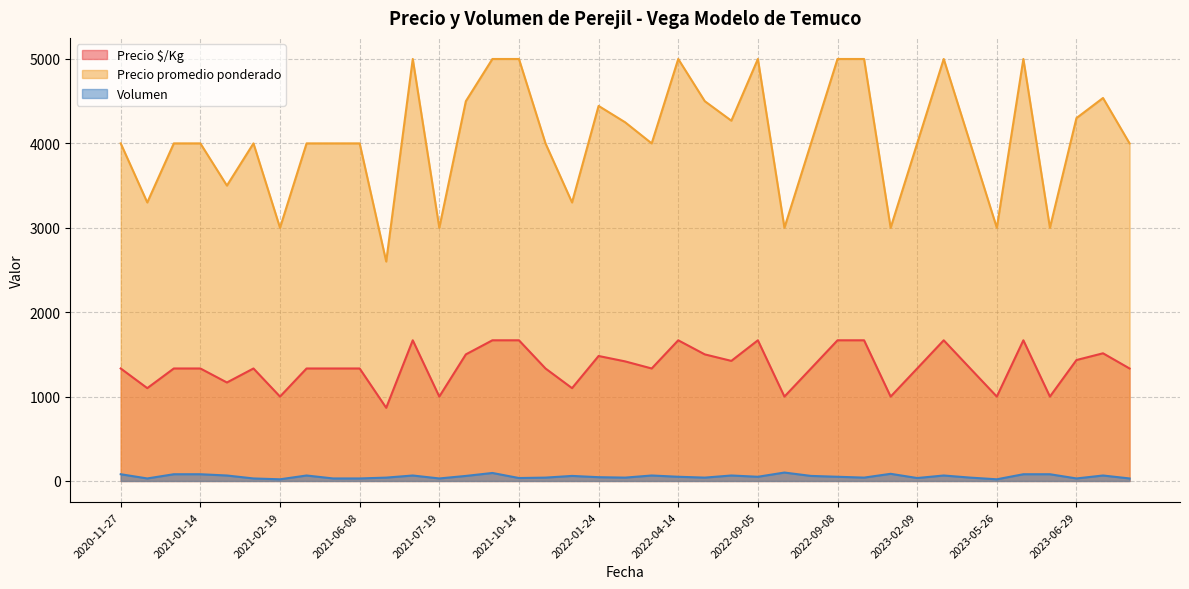

Does the chart have visible grid lines?

Yes